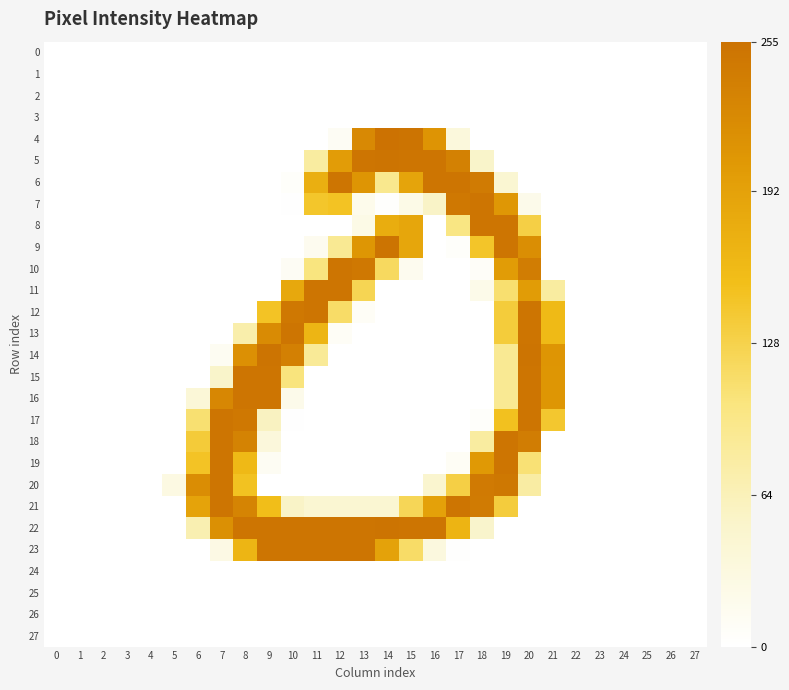

At how many categories does at least one series exceed 180?

16